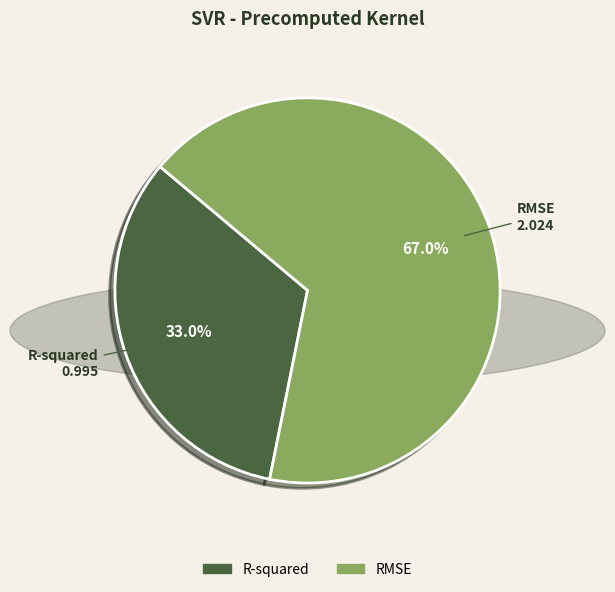

How much of the chart is everything except R-squared?

67.0%